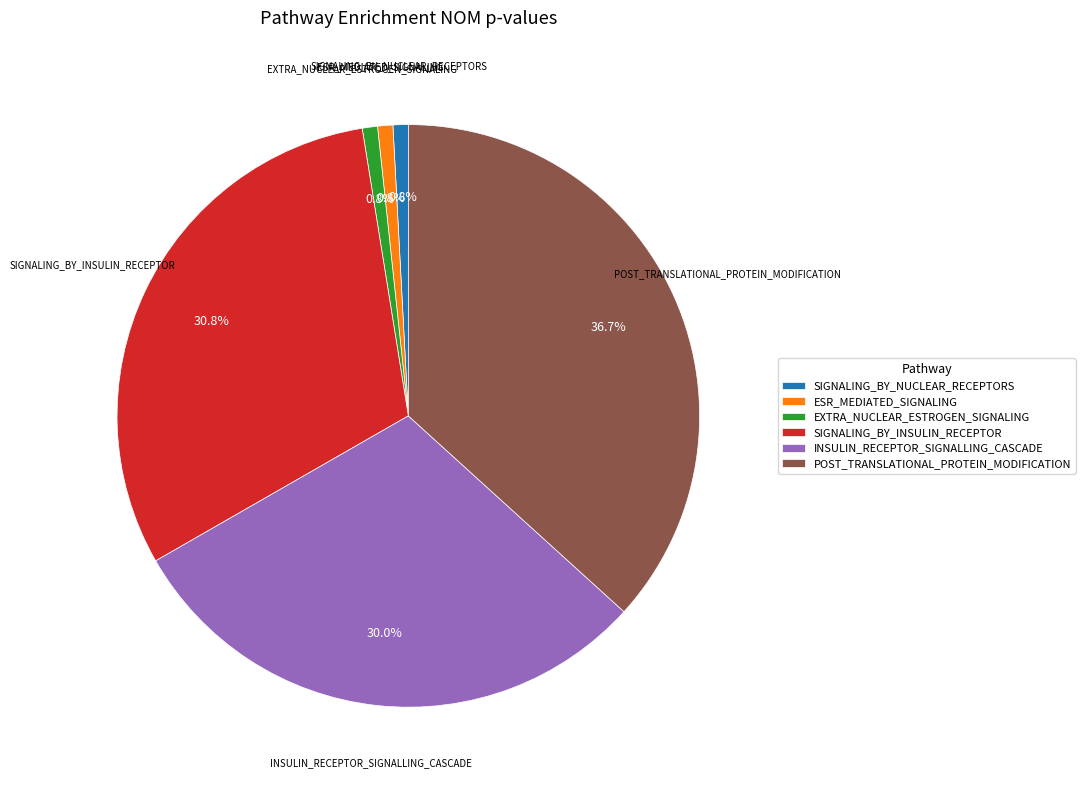

Does any single category account for the majority?

No